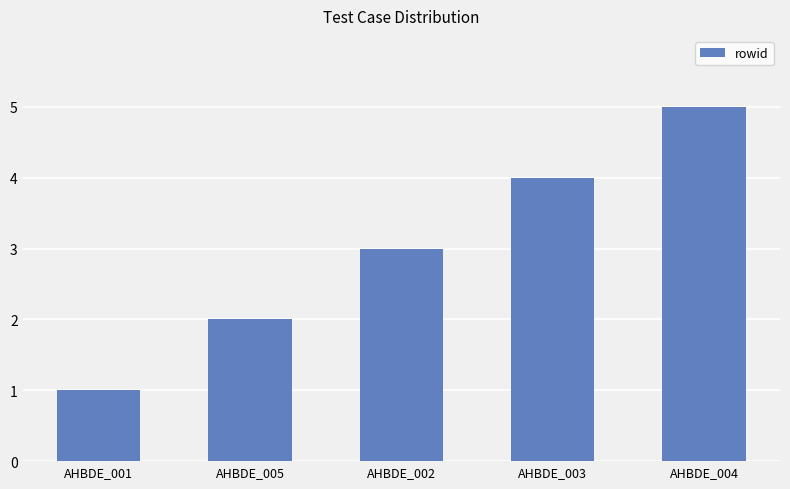

The chart shows a value of 2 at AHBDE_005. True or false?

True